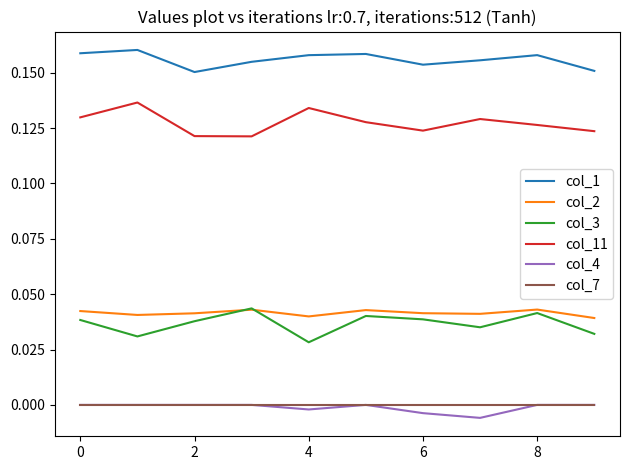

True or false: col_4 and col_11 intersect in this chart.

False